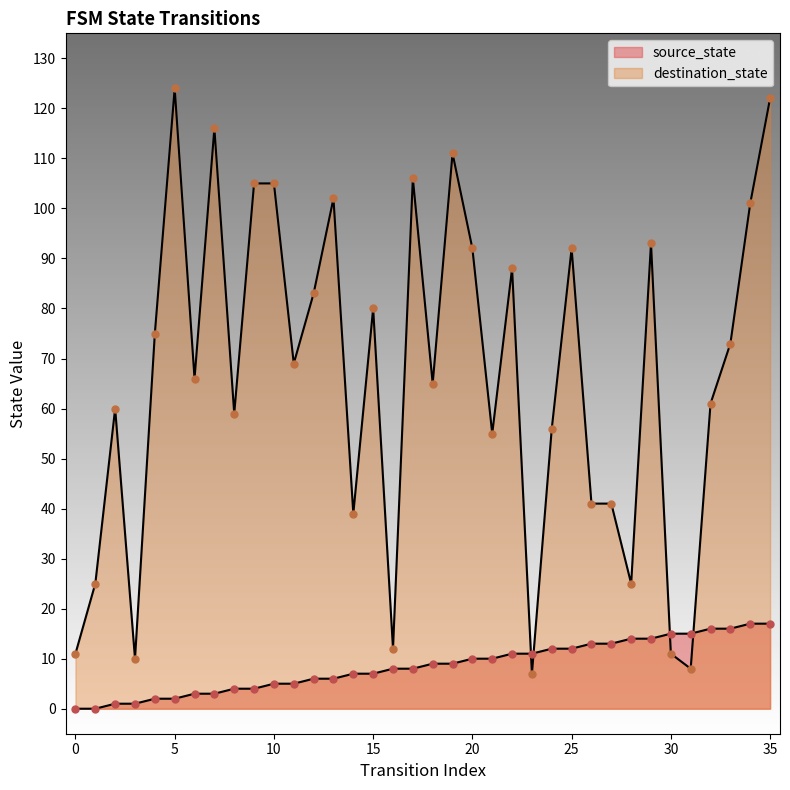

What is the total value across all series at 29?

107